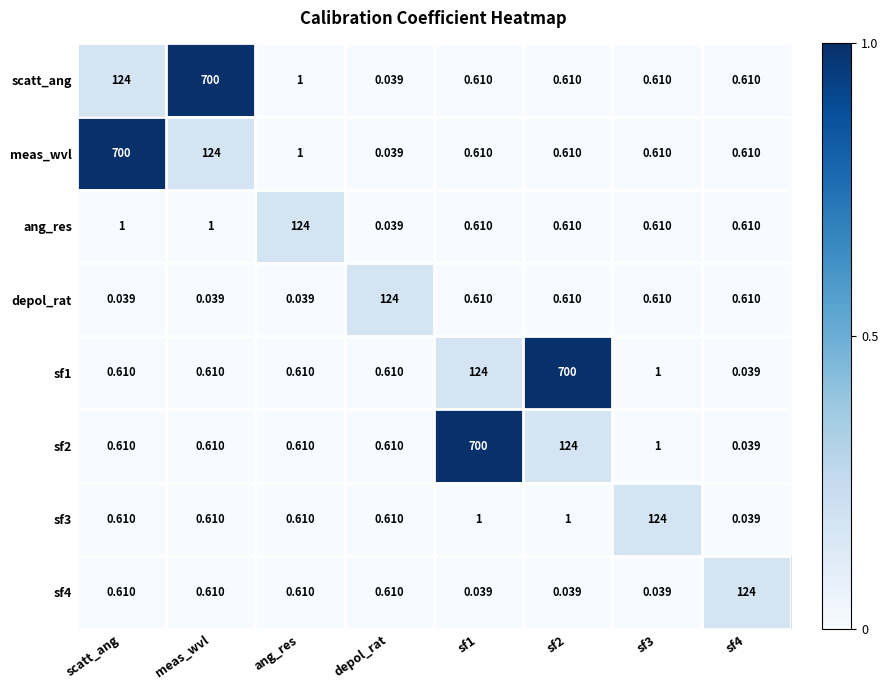

Which series changed the most between scatt_ang and sf3?

meas_wvl